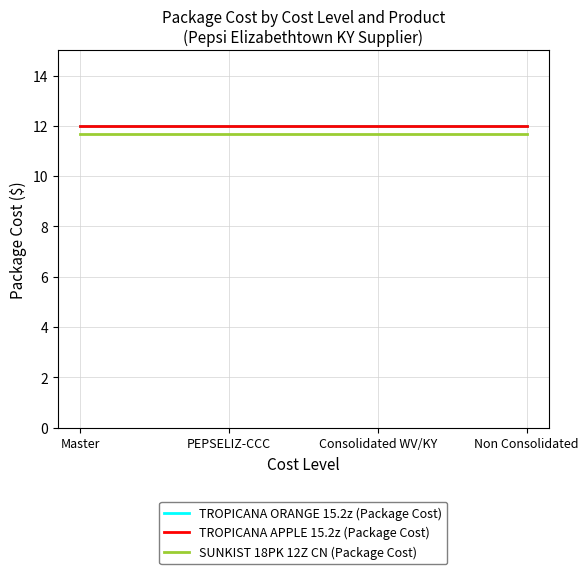

Does the chart have visible grid lines?

Yes